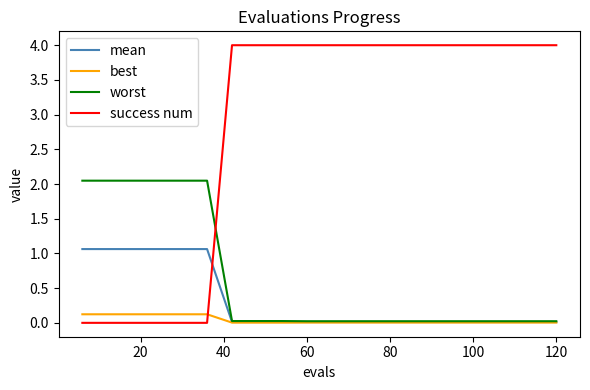

Which series has the widest spread of values?

success num